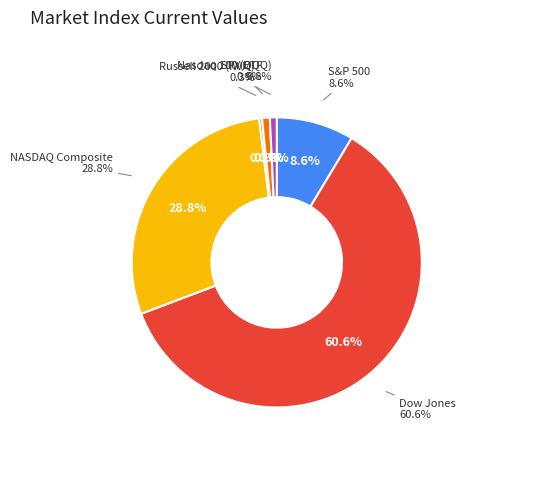

What portion of the pie excludes NASDAQ Composite?

71.2%